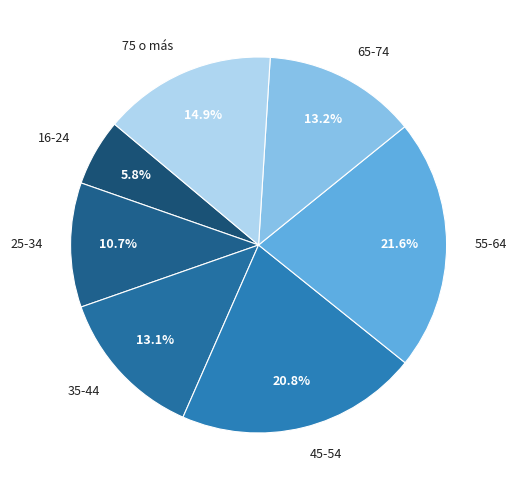

To the nearest percent, what percentage of the pie is 45-54?

21%